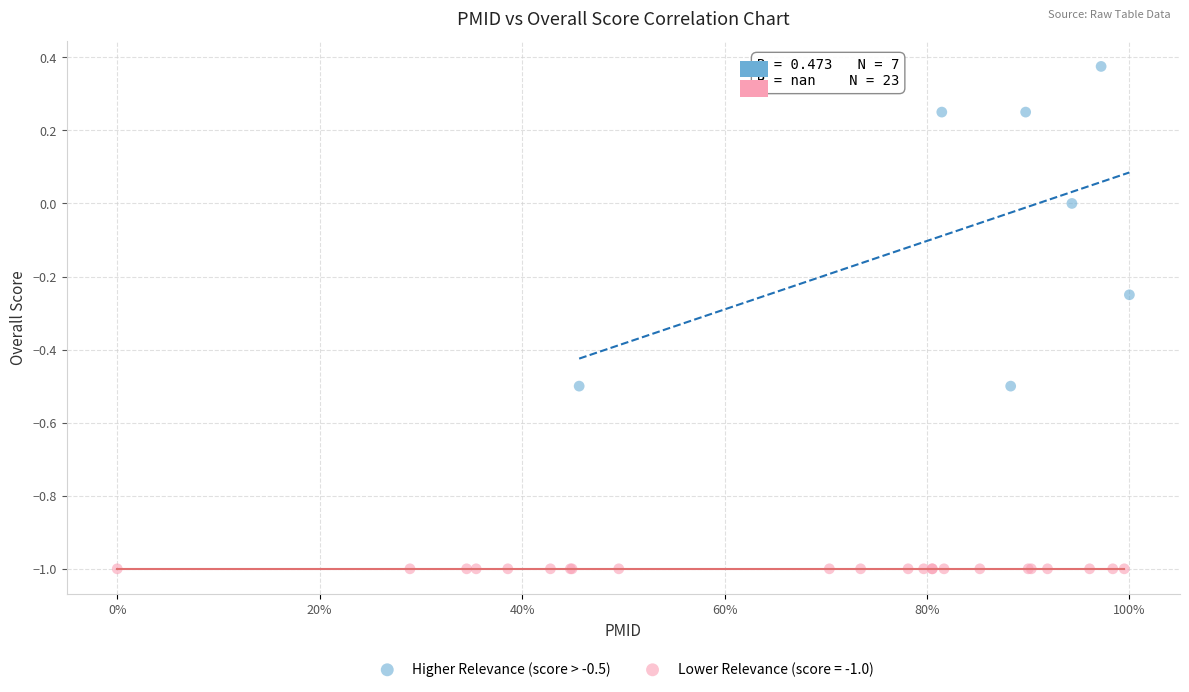

Which series contains the highest Y value?

Higher Relevance (score > -0.5)